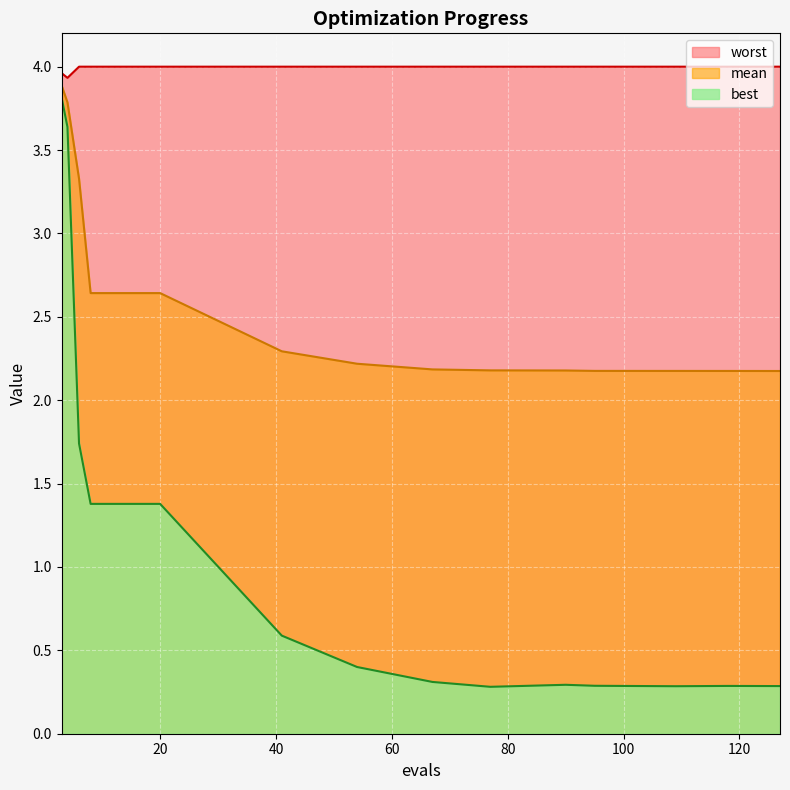

List the series in order of their overall mean, lowest first.

best, mean, worst